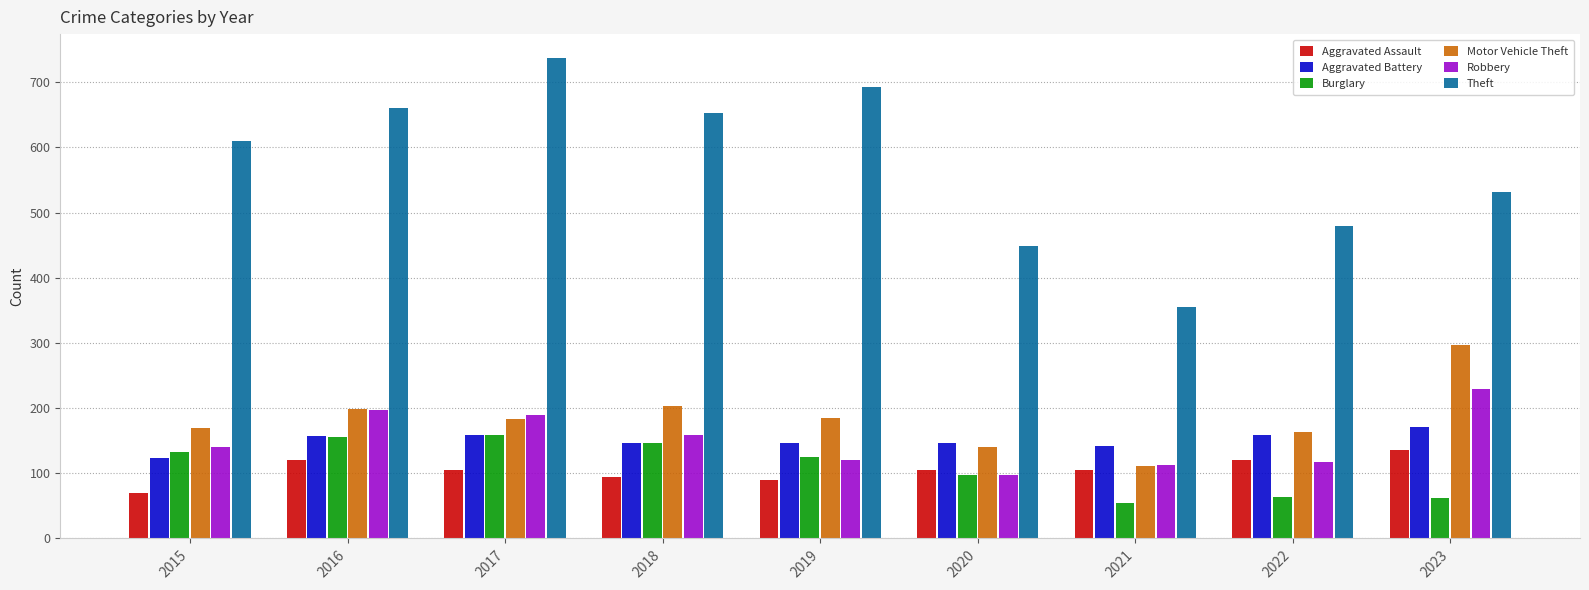

Which series has the widest spread of values?

Theft